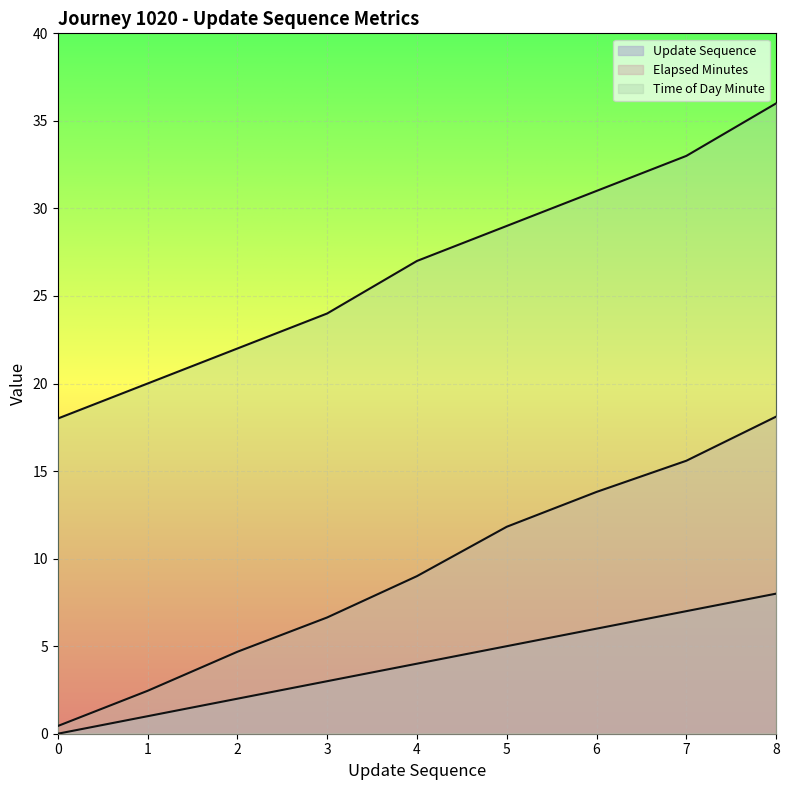

What is the total value across all series at 4?

40.0